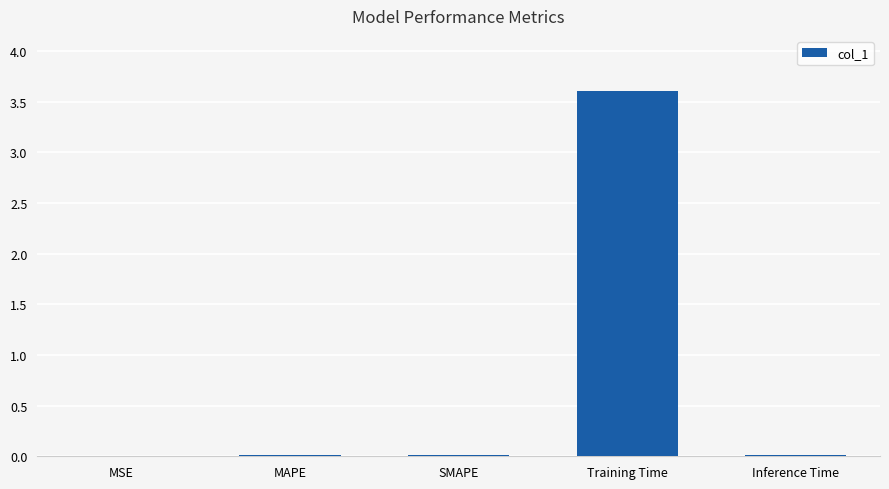

Which label corresponds to the largest value in the chart?

Training Time